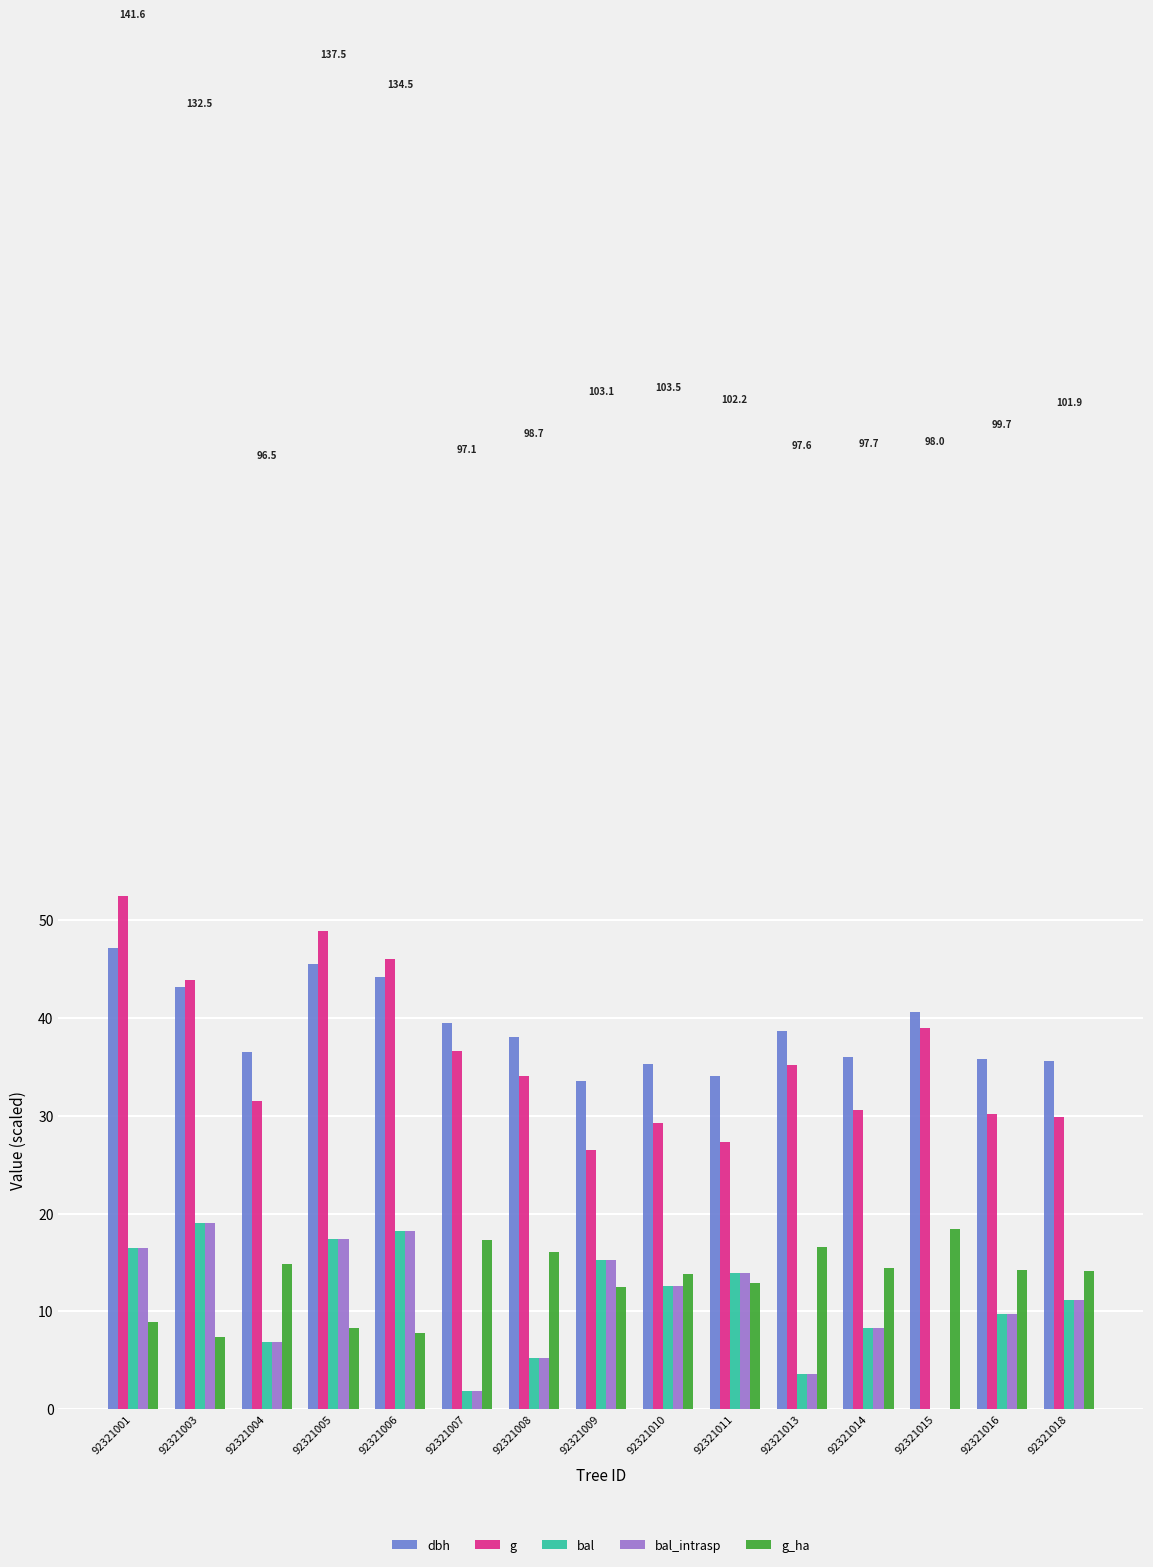

What is the spread (max minus min) of values at 92321006?

38.2